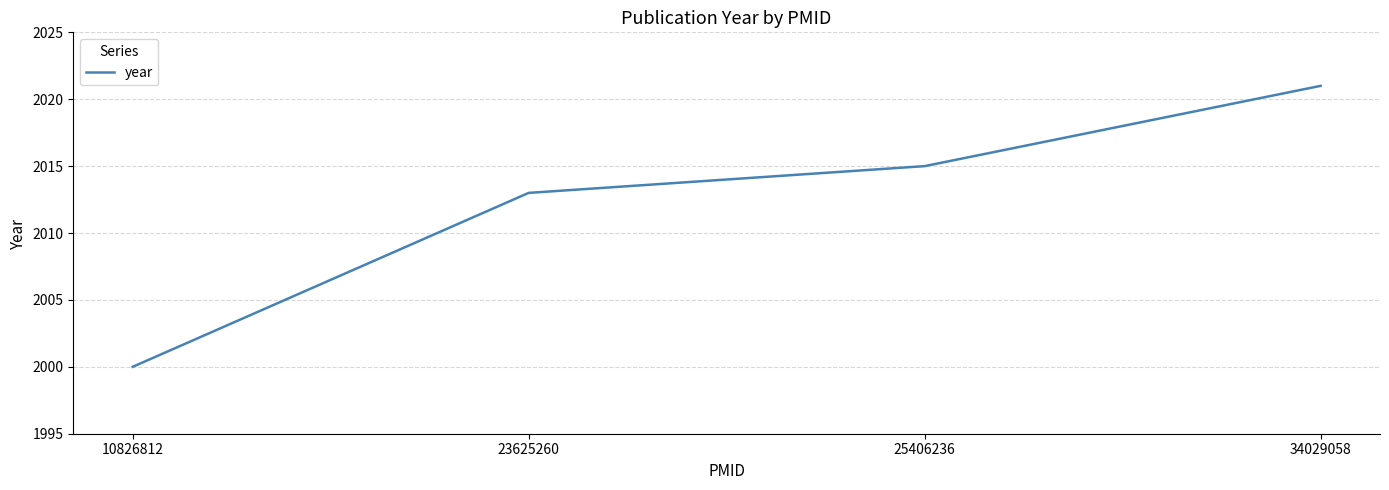

How many categories are shown in the chart?

4